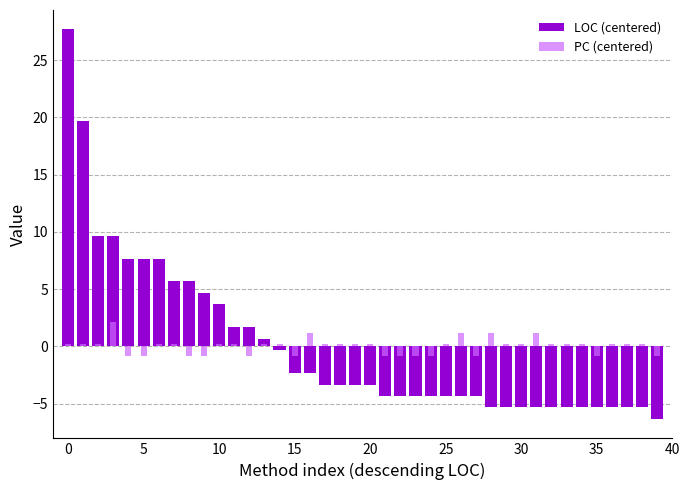

Reading left to right, extract all data points from this chart.

LOC (centered): 27.7	19.7	9.7	9.7	7.7	7.7	7.7	5.7	5.7	4.7	3.7	1.7	1.7	0.7	-0.3	-2.3	-2.3	-3.3	-3.3	-3.3	-3.3	-4.3	-4.3	-4.3	-4.3	-4.3	-4.3	-4.3	-5.3	-5.3	-5.3	-5.3	-5.3	-5.3	-5.3	-5.3	-5.3	-5.3	-5.3	-6.3
PC (centered): 0.2	0.2	0.2	2.2	-0.8	-0.8	0.2	0.2	-0.8	-0.8	0.2	0.2	-0.8	0.2	0.2	-0.8	1.2	0.2	0.2	0.2	0.2	-0.8	-0.8	-0.8	-0.8	0.2	1.2	-0.8	1.2	0.2	0.2	1.2	0.2	0.2	0.2	-0.8	0.2	0.2	0.2	-0.8